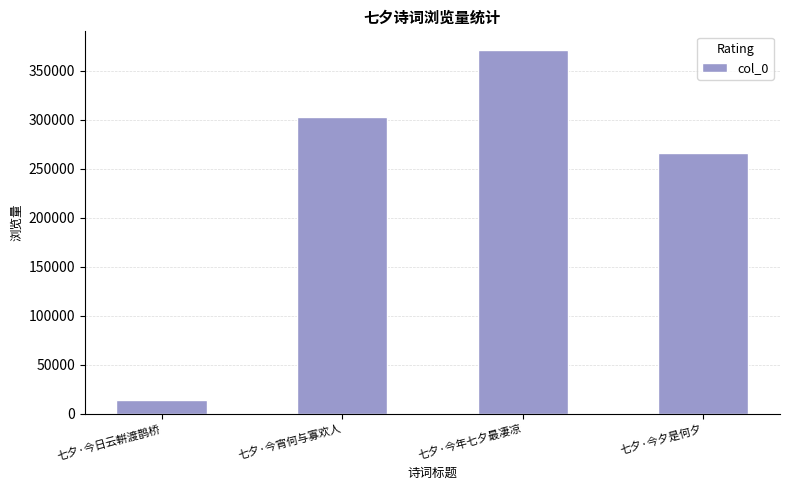

List the labels in order of value, largest first.

七夕·今年七夕最凄凉, 七夕·今宵何与寡欢人, 七夕·今夕是何夕, 七夕·今日云輧渡鹊桥